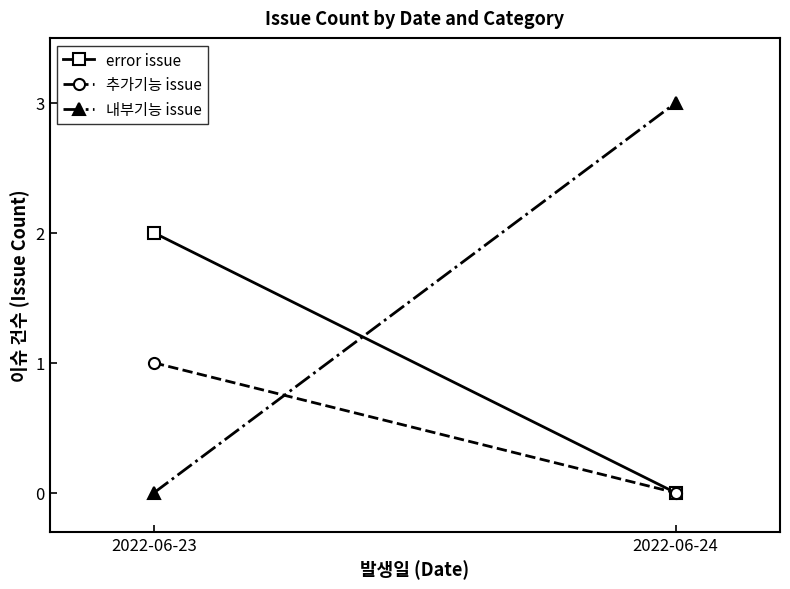

Does the chart have visible grid lines?

No